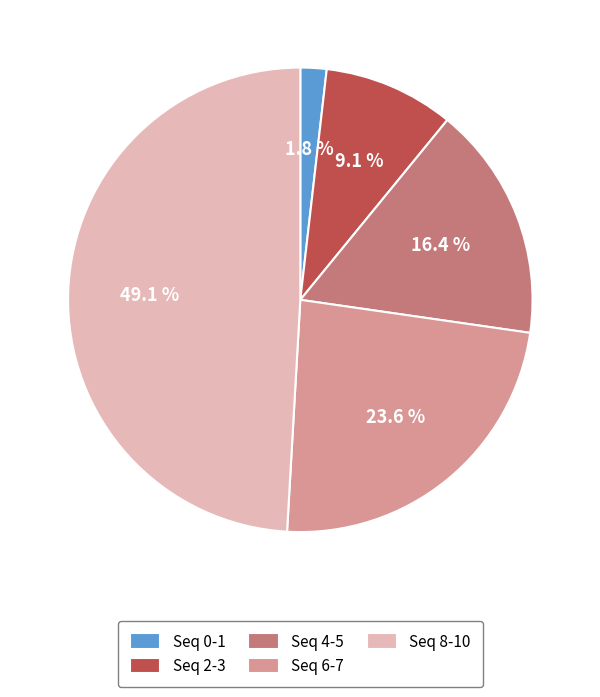

What portion of the pie excludes Seq 0-1?

98.2%